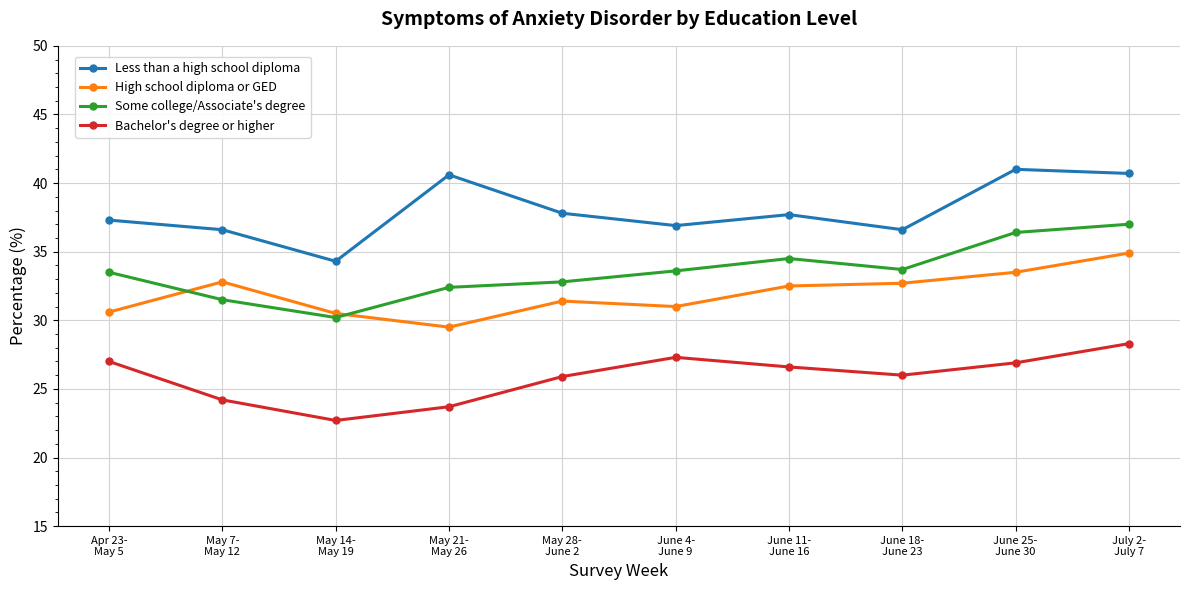

How many lines are shown in the chart?

4